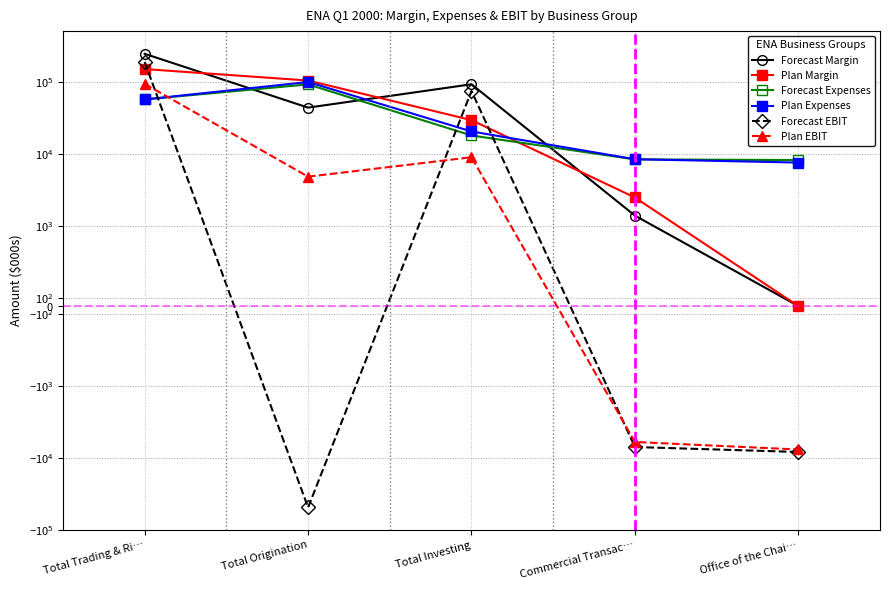

Which has a higher value, Office of the Chai… or Commercial Transac…?

Commercial Transac…